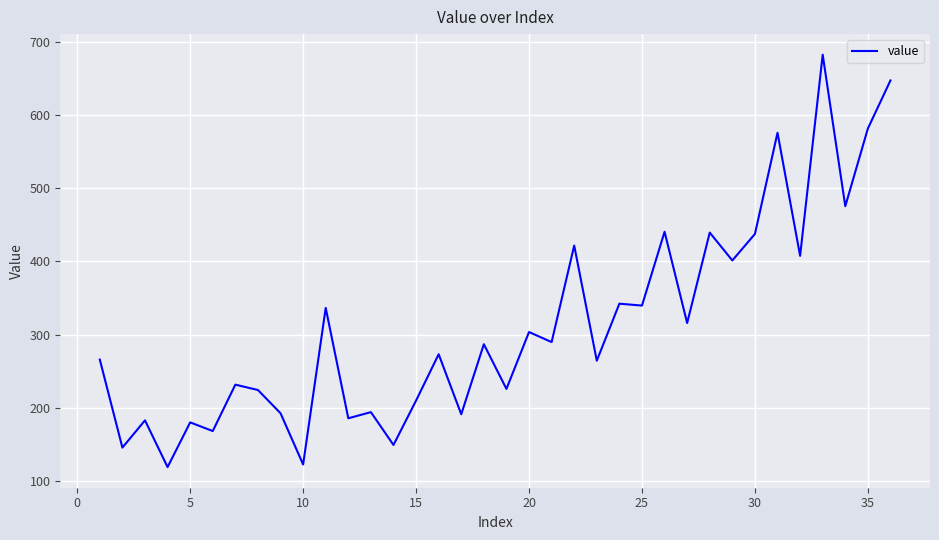

What is the greatest value displayed?

682.0